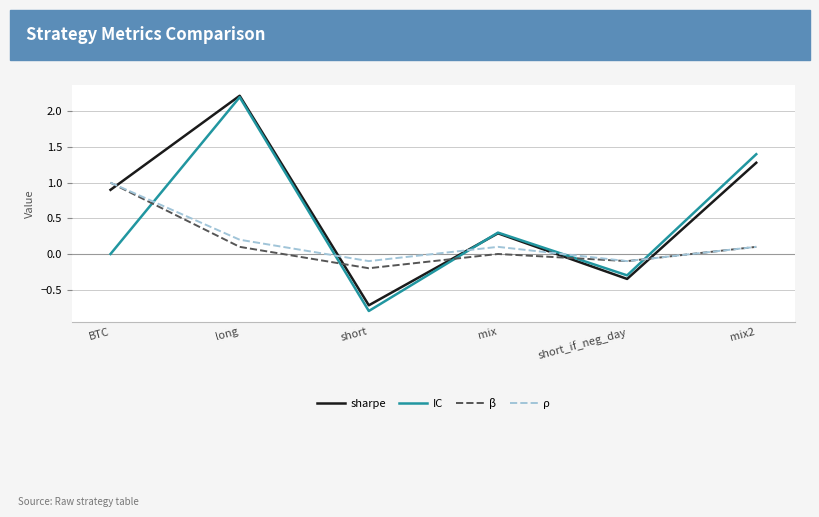

What is the difference between the maximum and minimum values in the ρ series?

1.1